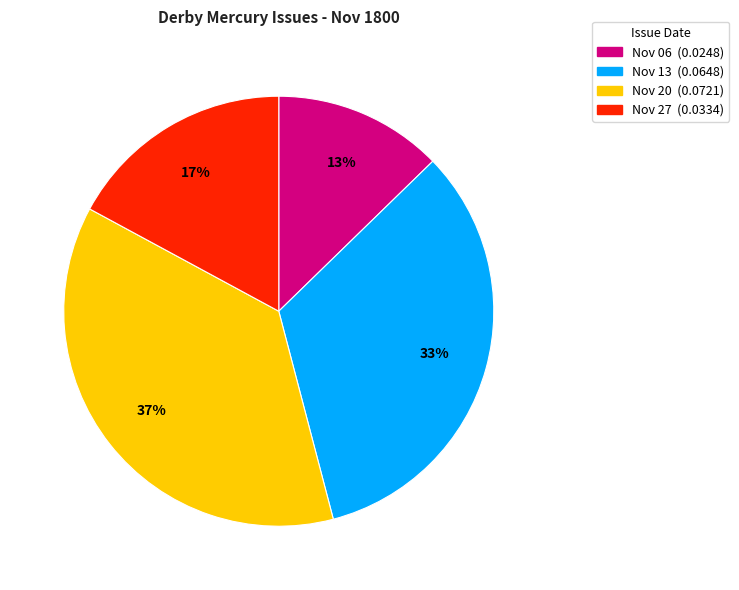

To the nearest percent, what is the average slice percentage?

25%